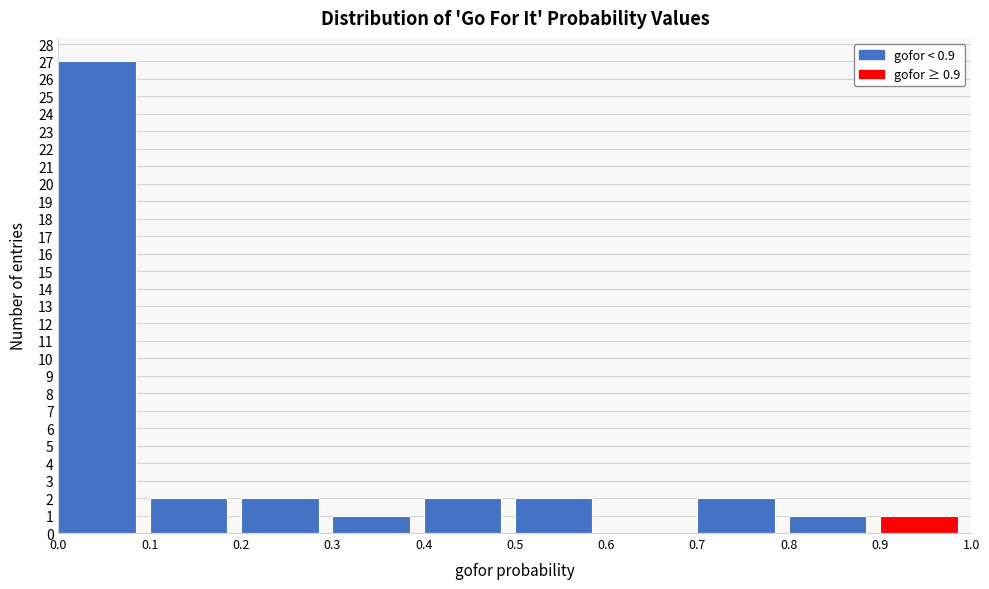

What is the height of the bar covering 0.1 to 0.2 on the x-axis? The values are not printed on the chart, so give them approximately, as read against the axis.

2